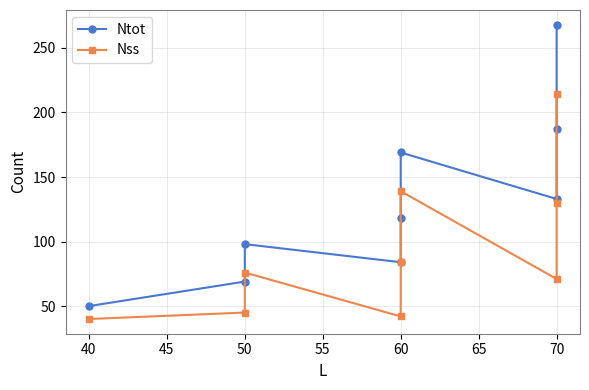

Reading left to right, extract all data points from this chart.

Ntot: 50	69	98	84	118	169	133	187	268
Nss: 40	45	76	42	84	139	71	130	214